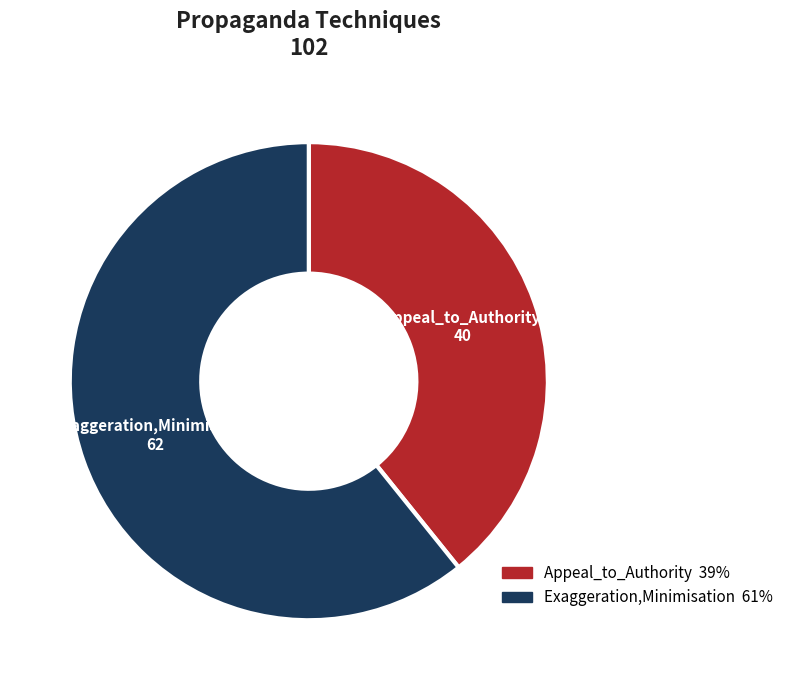

Combined, do Appeal_to_Authority and Exaggeration,Minimisation account for over 50%?

Yes